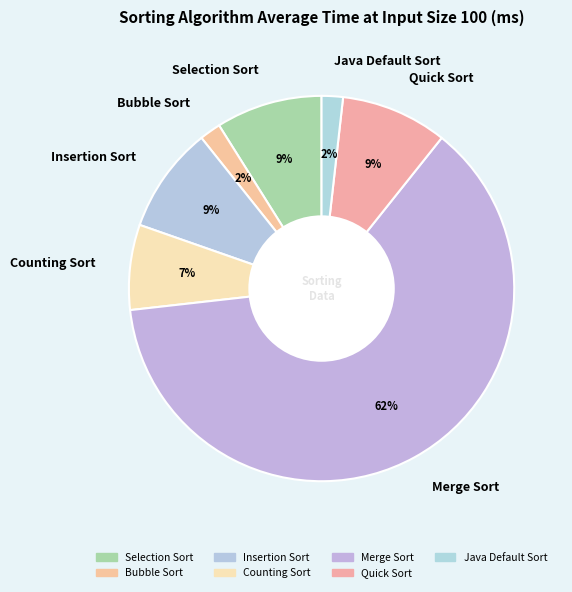

What is the majority slice?

Merge Sort